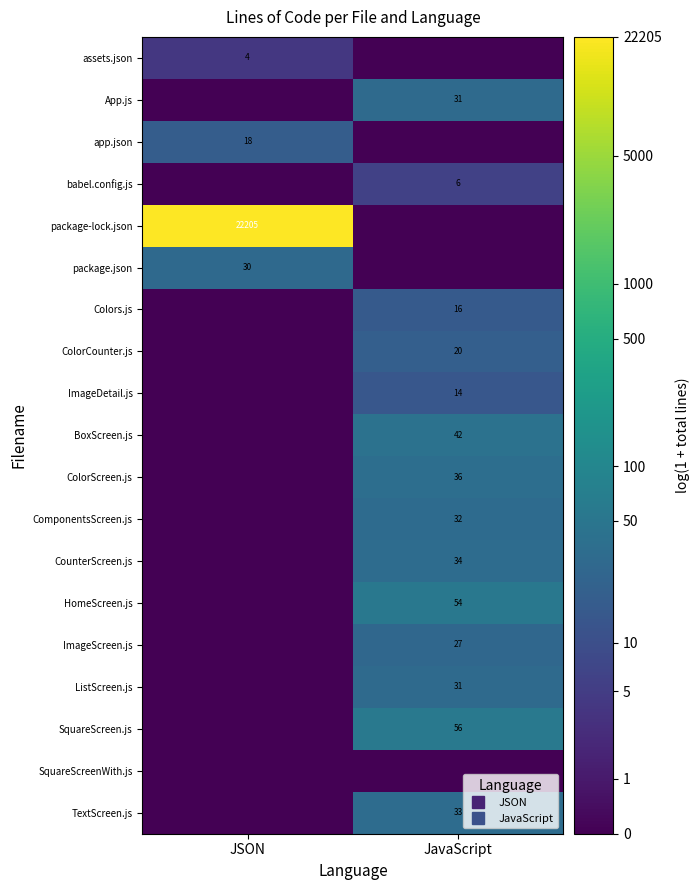

At JSON, list the series in order from largest to smallest.

package-lock.json, package.json, app.json, assets.json, App.js, babel.config.js, Colors.js, ColorCounter.js, ImageDetail.js, BoxScreen.js, ColorScreen.js, ComponentsScreen.js, CounterScreen.js, HomeScreen.js, ImageScreen.js, ListScreen.js, SquareScreen.js, SquareScreenWith.js, TextScreen.js